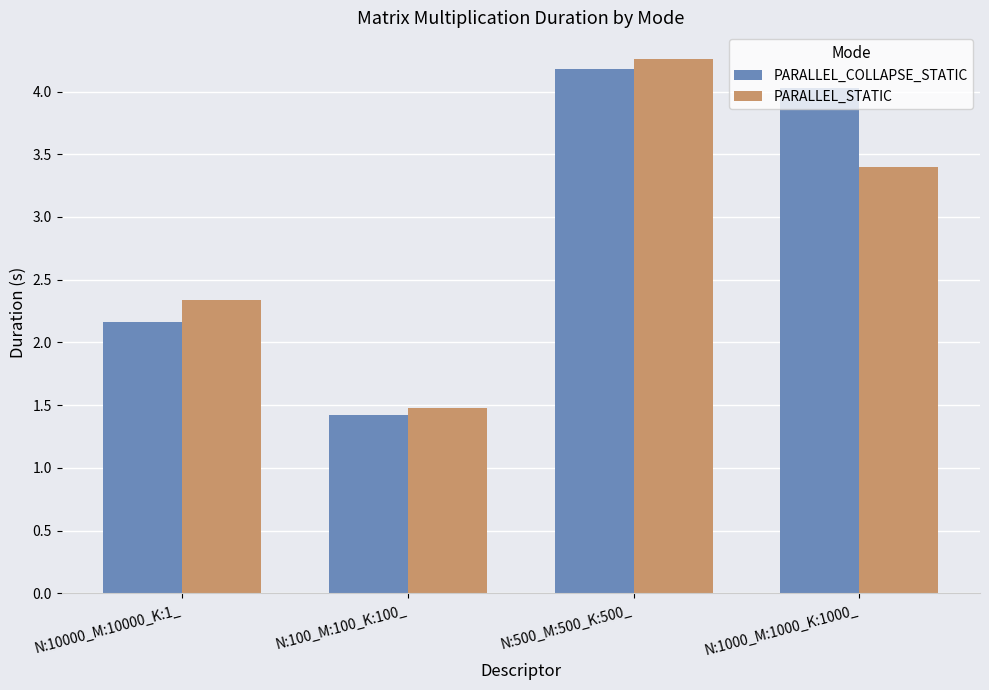

What is the spread (max minus min) of values at N:10000_M:10000_K:1_?

0.2